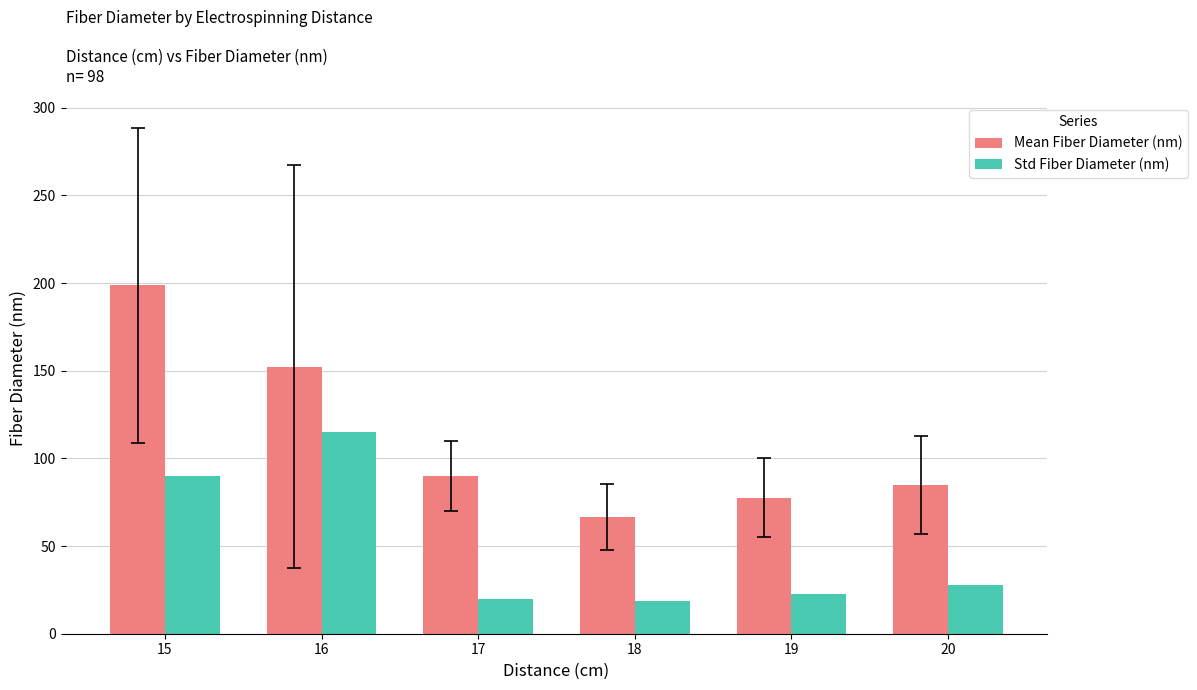

At which label does Mean Fiber Diameter (nm) reach its minimum?

18